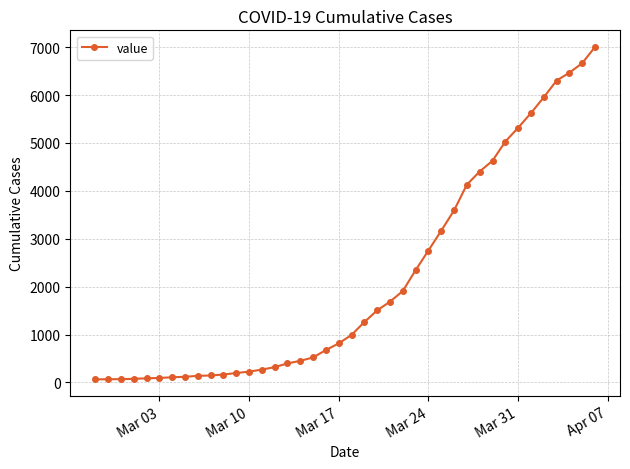

What is the maximum value shown in the chart?

7003